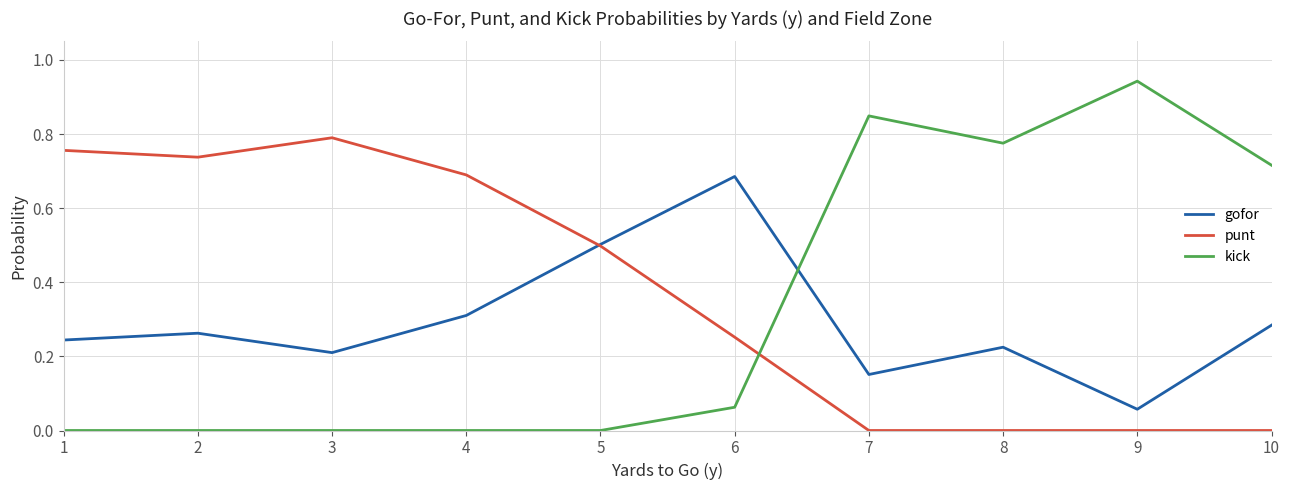

At 10, list the series in order from largest to smallest.

kick, gofor, punt